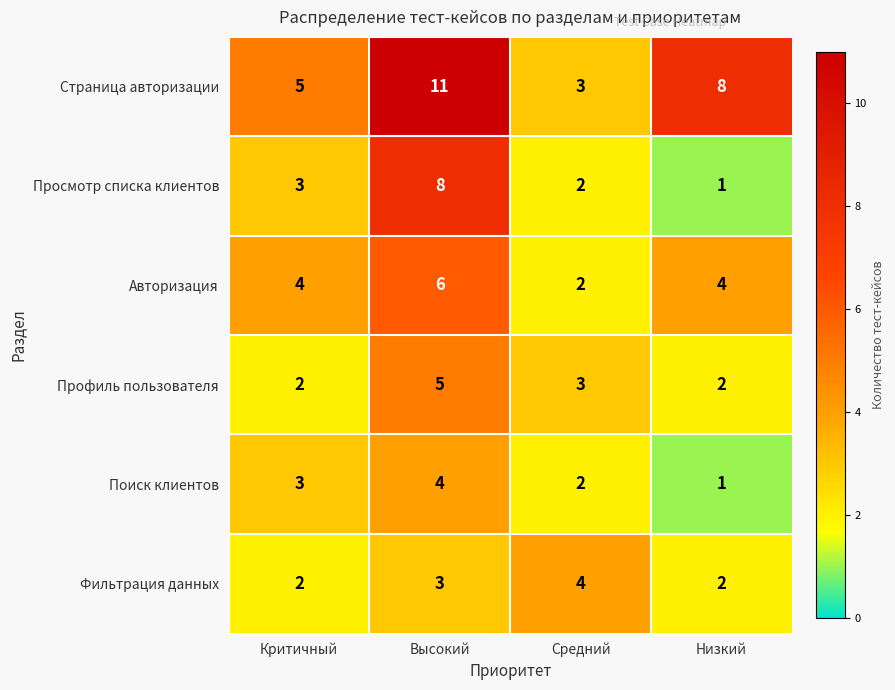

How many categories are shown in the chart?

4